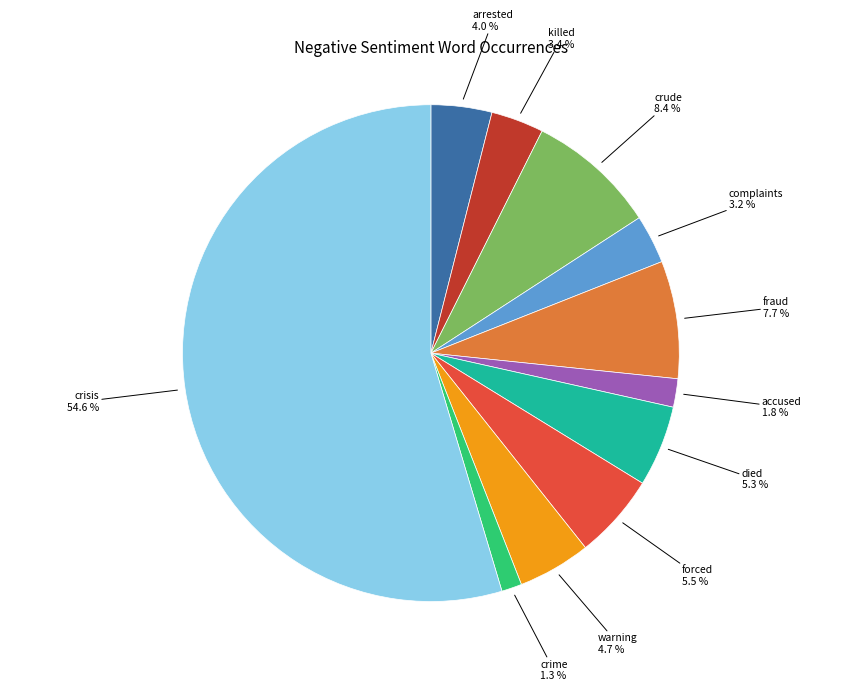

Count the number of slices in the pie.

11